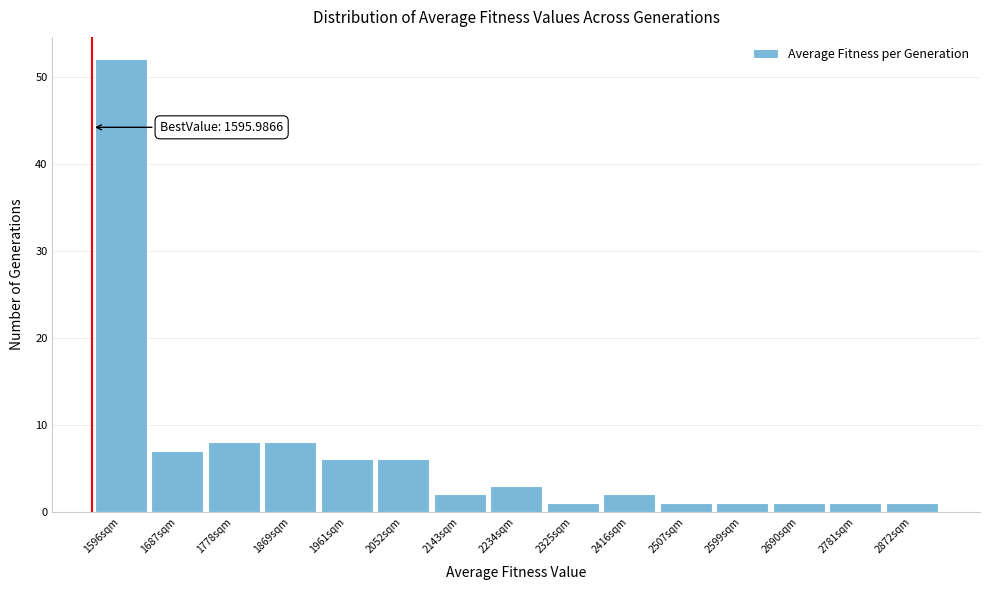

Reading right to left, transcribe all the data shown in this chart.

2872sqm=1	2781sqm=1	2690sqm=1	2599sqm=1	2507sqm=1	2416sqm=2	2325sqm=1	2234sqm=3	2143sqm=2	2052sqm=6	1961sqm=6	1869sqm=8	1778sqm=8	1687sqm=7	1596sqm=52